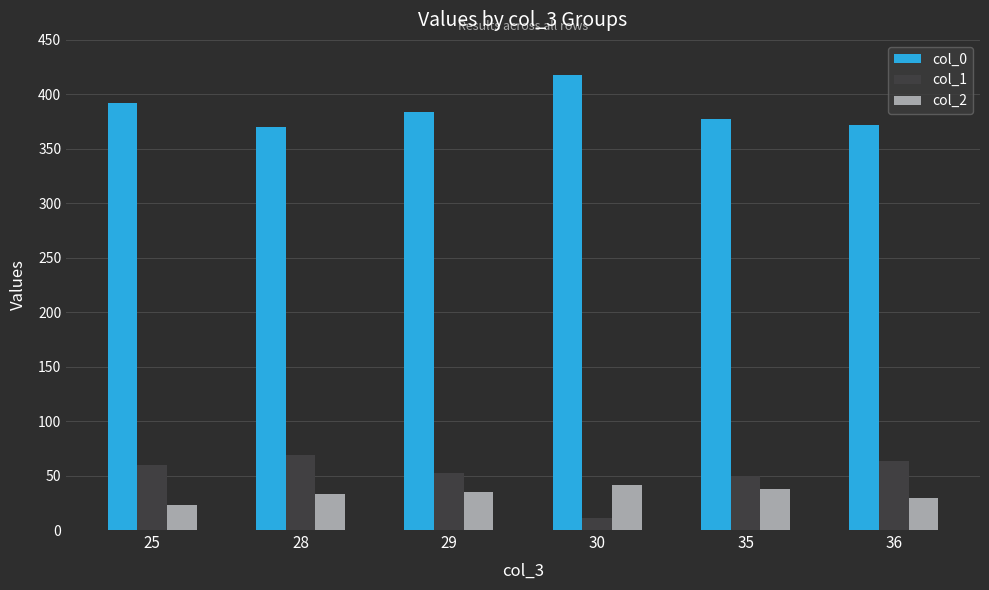

What is the sum of the col_0 values at 28 and 29?

754